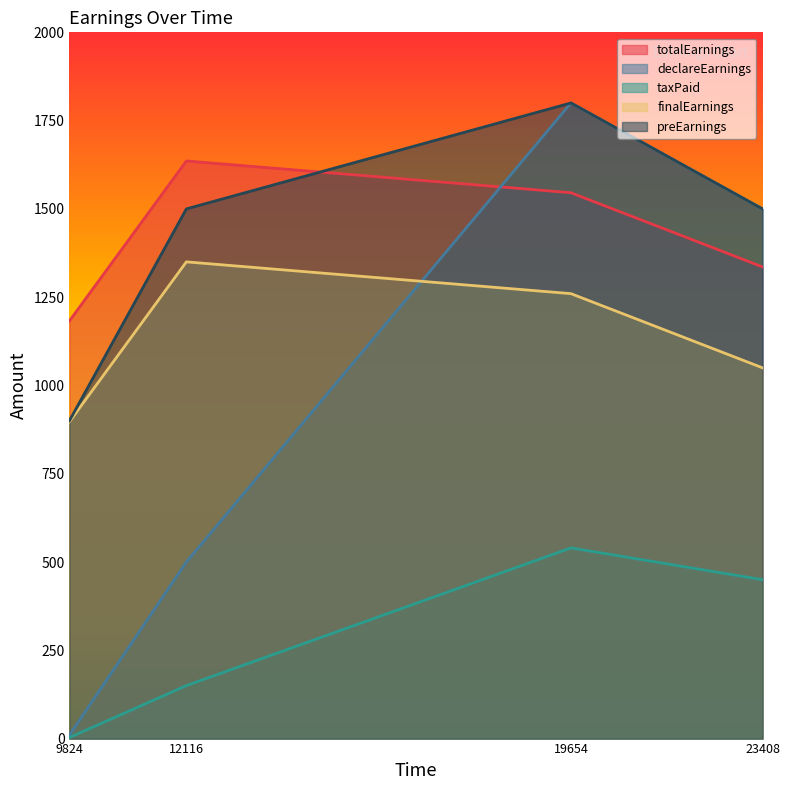

Reading right to left, extract all data points from this chart.

totalEarnings: 23408=1335.8	19654=1545.8	12116=1635.8	9824=1182.8
declareEarnings: 23408=1500.0	19654=1800.0	12116=500.0	9824=10.0
taxPaid: 23408=450.0	19654=540.0	12116=150.0	9824=3.0
finalEarnings: 23408=1050.0	19654=1260.0	12116=1350.0	9824=897.0
preEarnings: 23408=1500.0	19654=1800.0	12116=1500.0	9824=900.0